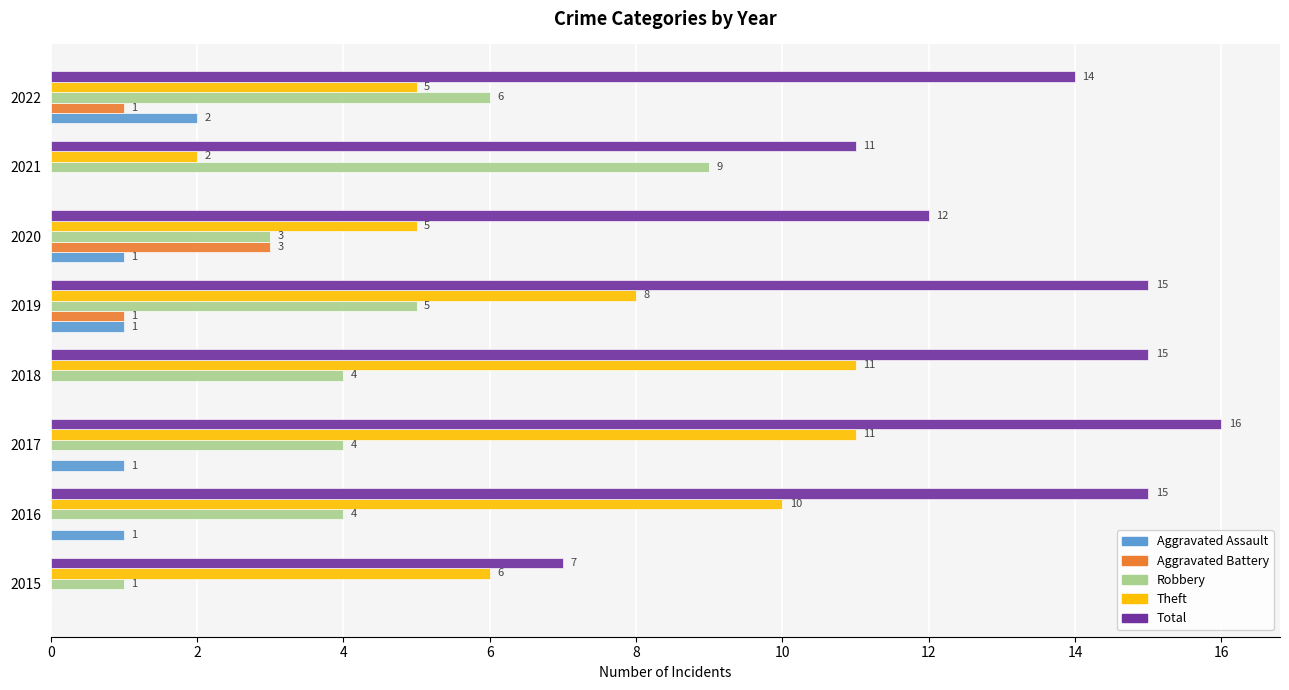

Between 2020 and 2021, which series saw the biggest shift?

Robbery